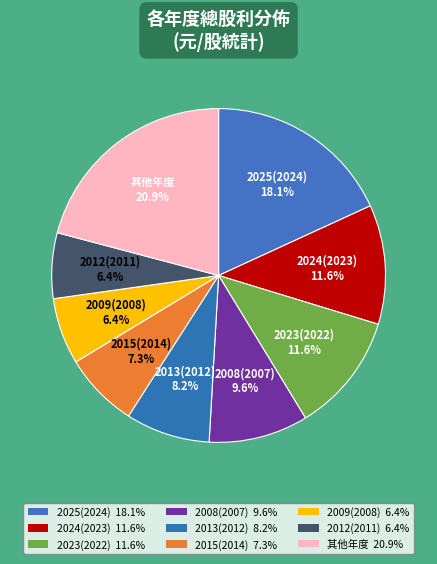

Count the number of slices in the pie.

9